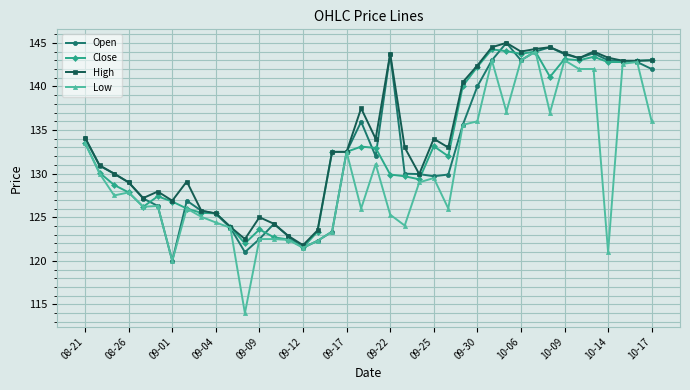

Count the number of categories in the chart.

40